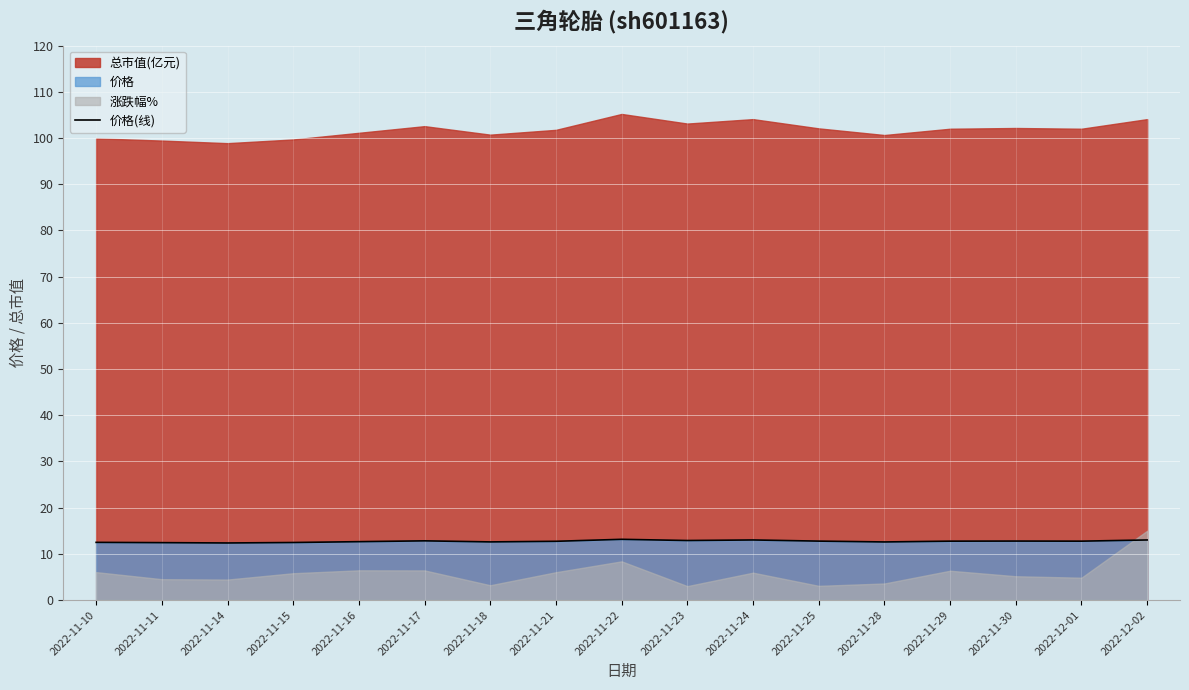

What is the lowest value of the 价格(线) series?

12.4